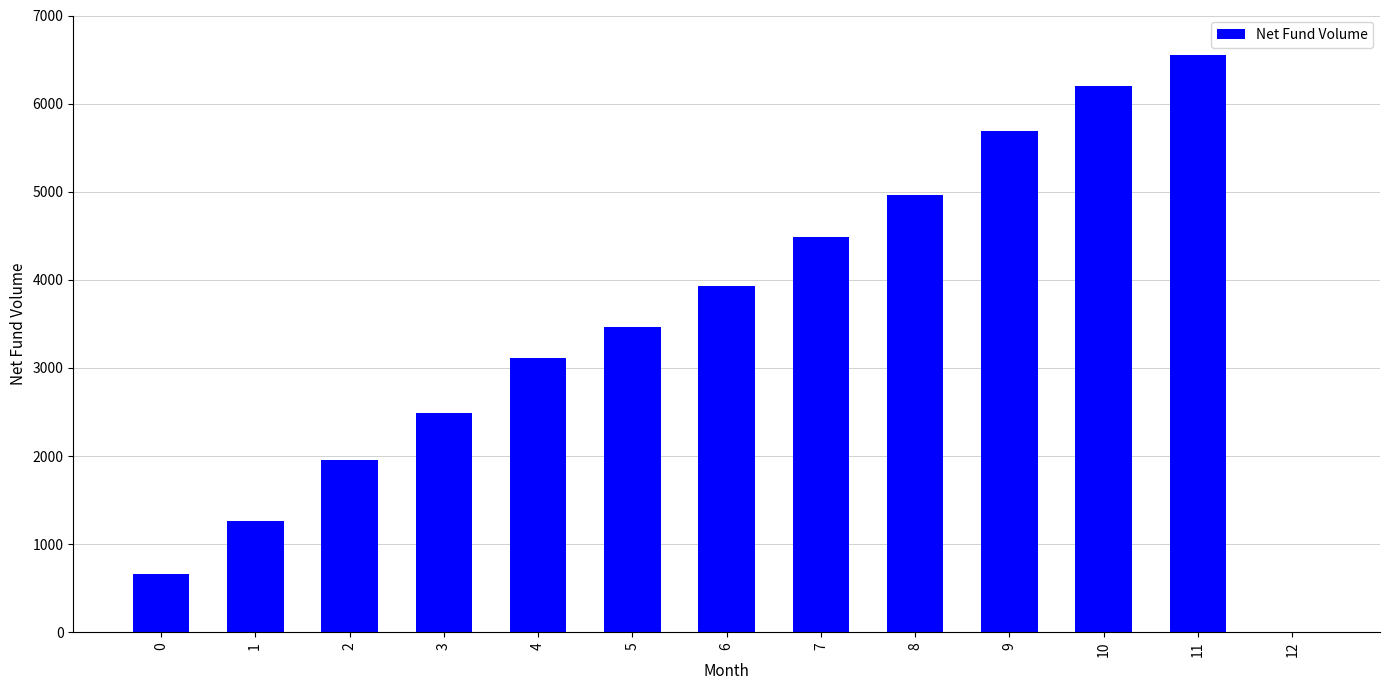

True or false: the data shows 0.0 at 12.

True